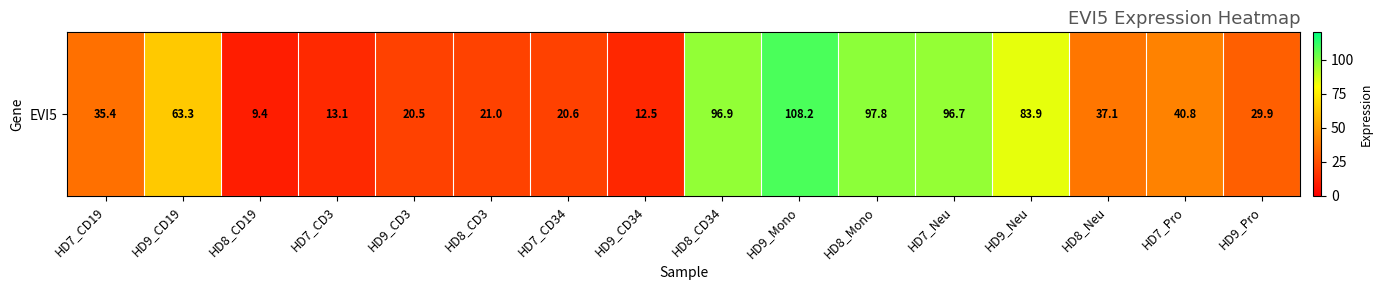

What is the difference between the second highest and second lowest values?

85.3